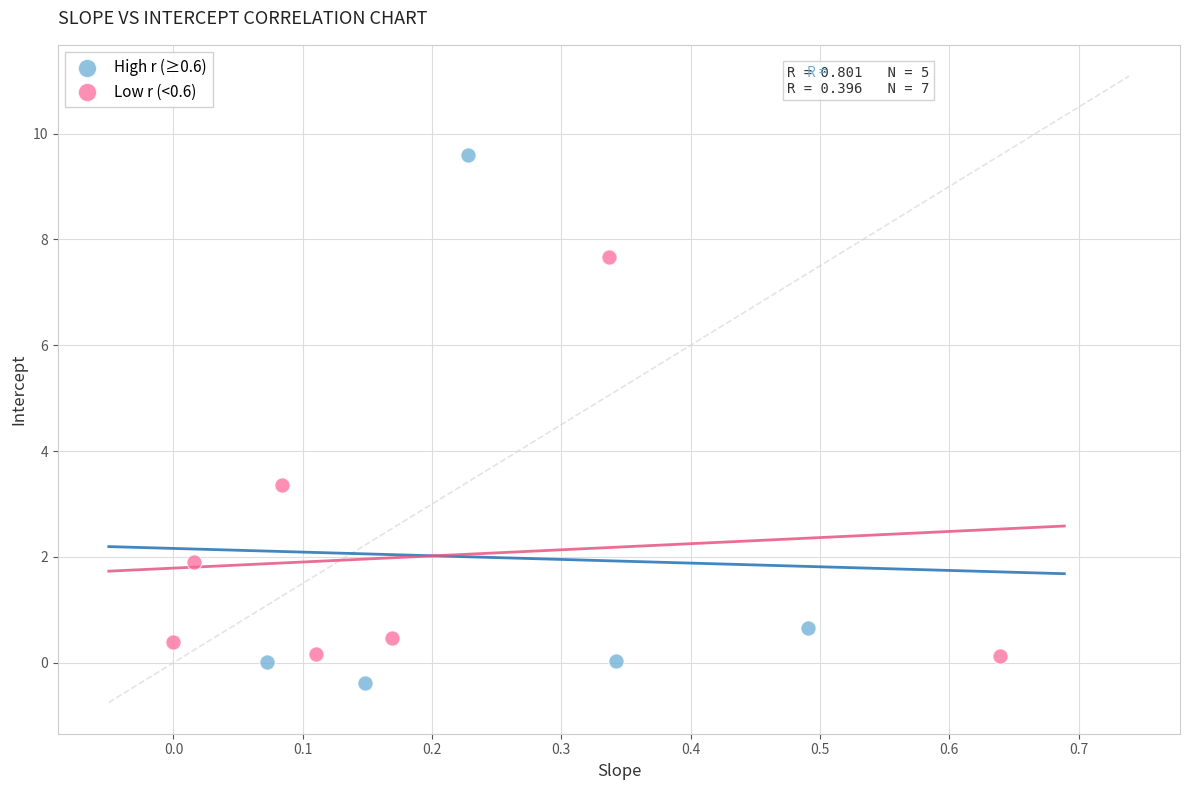

Which series contains the highest Y value?

High r (≥0.6)